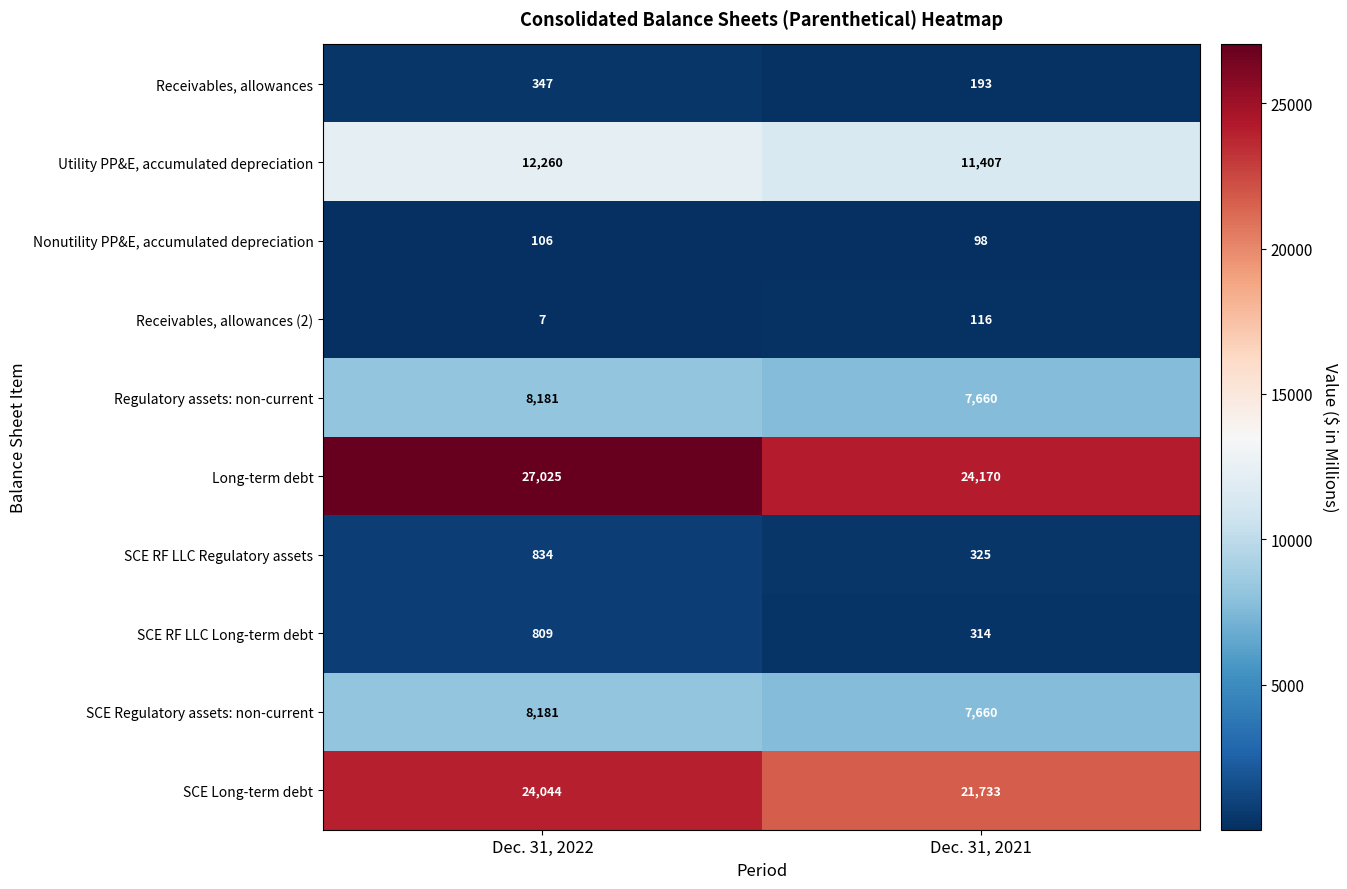

Reading right to left, list all the values displayed in this chart.

Receivables, allowances: Dec. 31, 2021=193	Dec. 31, 2022=347
Utility PP&E, accumulated depreciation: Dec. 31, 2021=11407	Dec. 31, 2022=12260
Nonutility PP&E, accumulated depreciation: Dec. 31, 2021=98	Dec. 31, 2022=106
Receivables, allowances (2): Dec. 31, 2021=116	Dec. 31, 2022=7
Regulatory assets: non-current: Dec. 31, 2021=7660	Dec. 31, 2022=8181
Long-term debt: Dec. 31, 2021=24170	Dec. 31, 2022=27025
SCE RF LLC Regulatory assets: Dec. 31, 2021=325	Dec. 31, 2022=834
SCE RF LLC Long-term debt: Dec. 31, 2021=314	Dec. 31, 2022=809
SCE Regulatory assets: non-current: Dec. 31, 2021=7660	Dec. 31, 2022=8181
SCE Long-term debt: Dec. 31, 2021=21733	Dec. 31, 2022=24044